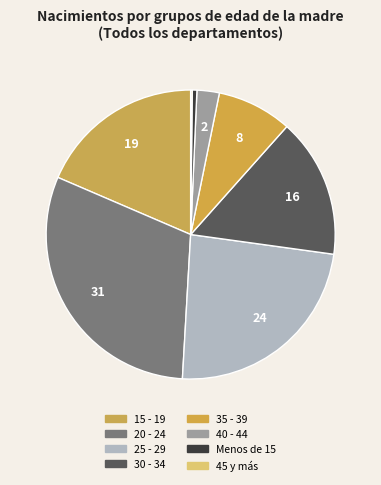

Which category has the smallest portion of the pie?

45 y más